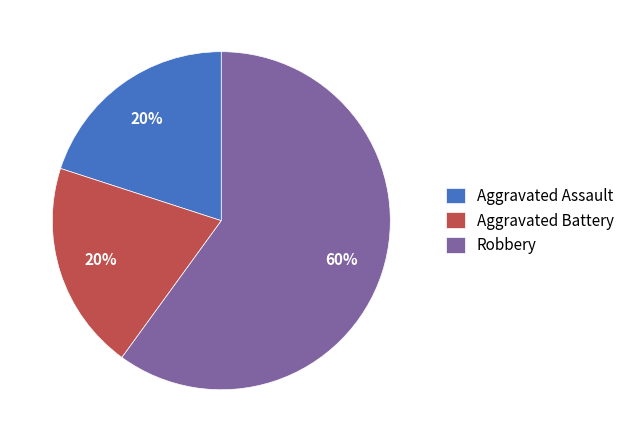

Is there any slice that represents more than half of the pie?

Yes